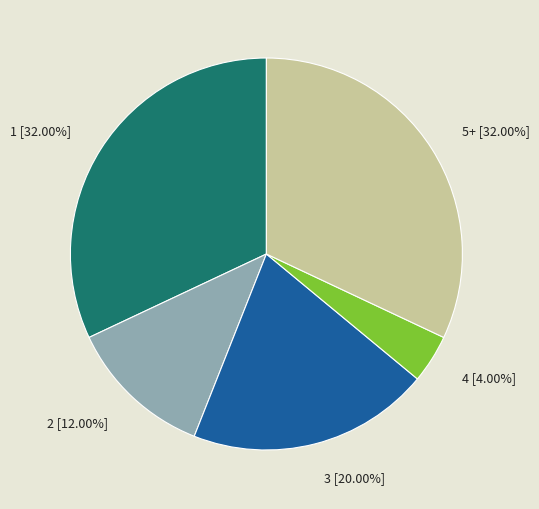

What is the smallest slice in the pie chart?

4 [4.00%]